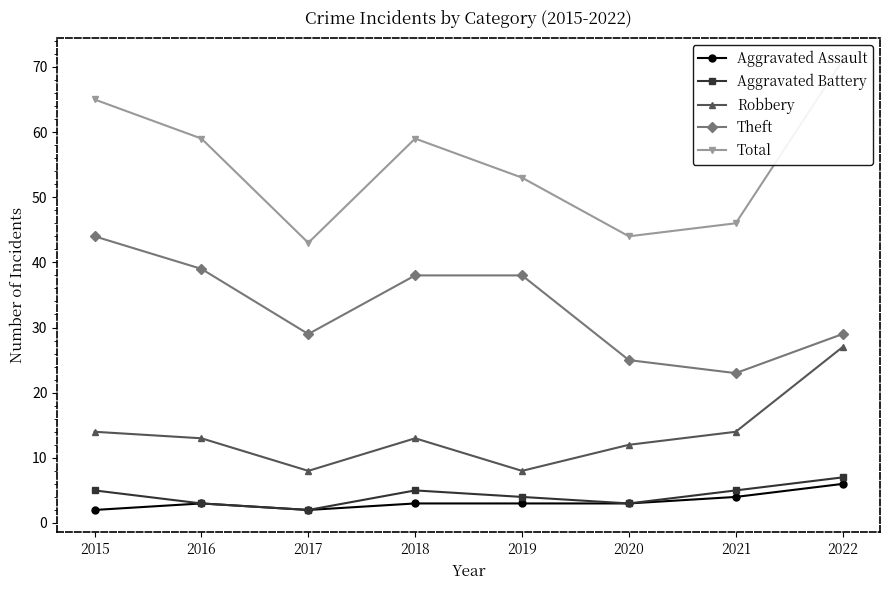

Which series has the widest spread of values?

Total